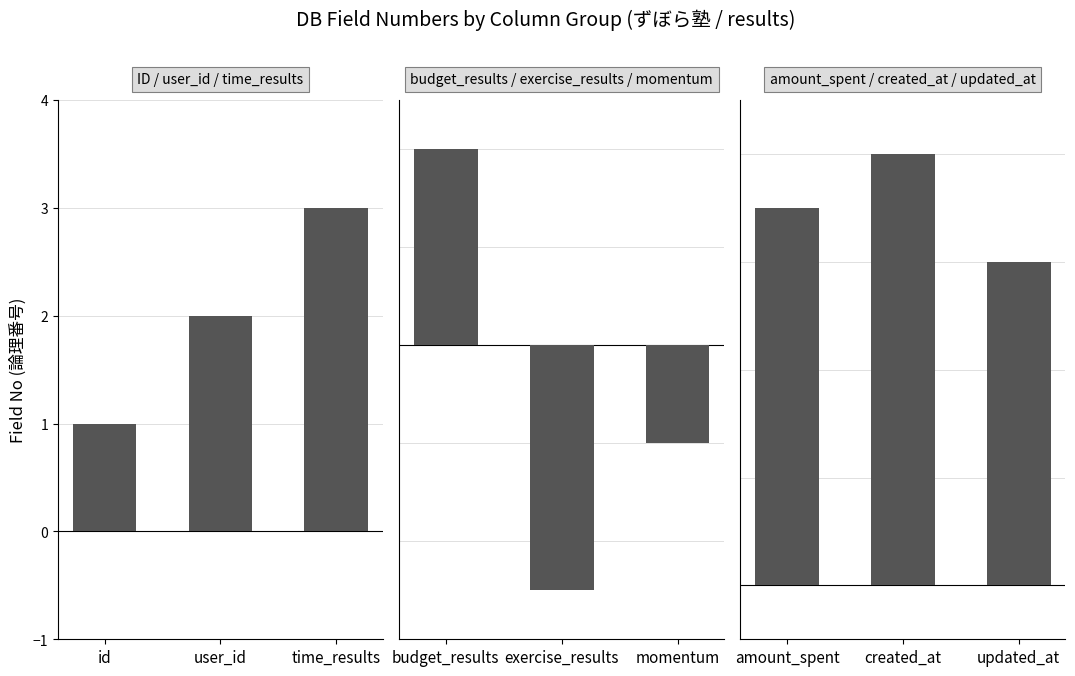

True or false: panel1 has a value of 3 at time_results.

True